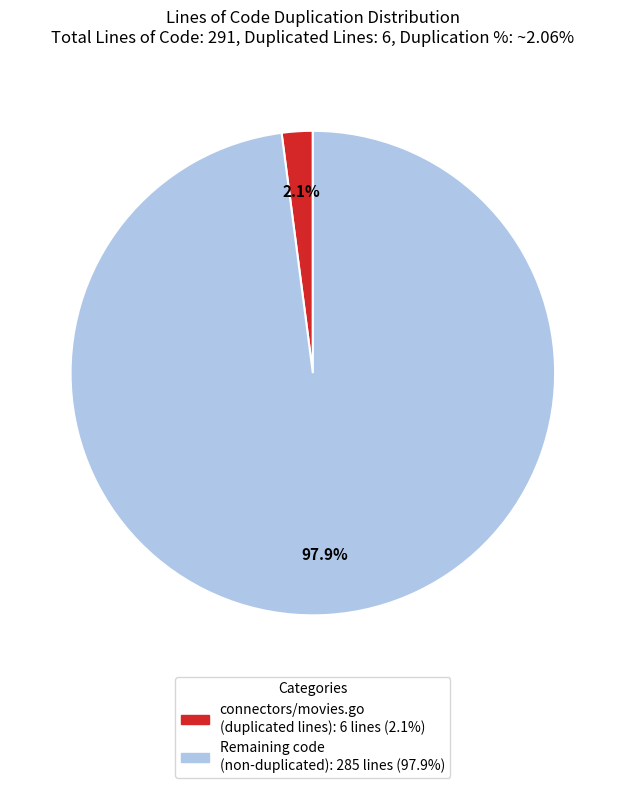

Is there any slice that represents more than half of the pie?

Yes